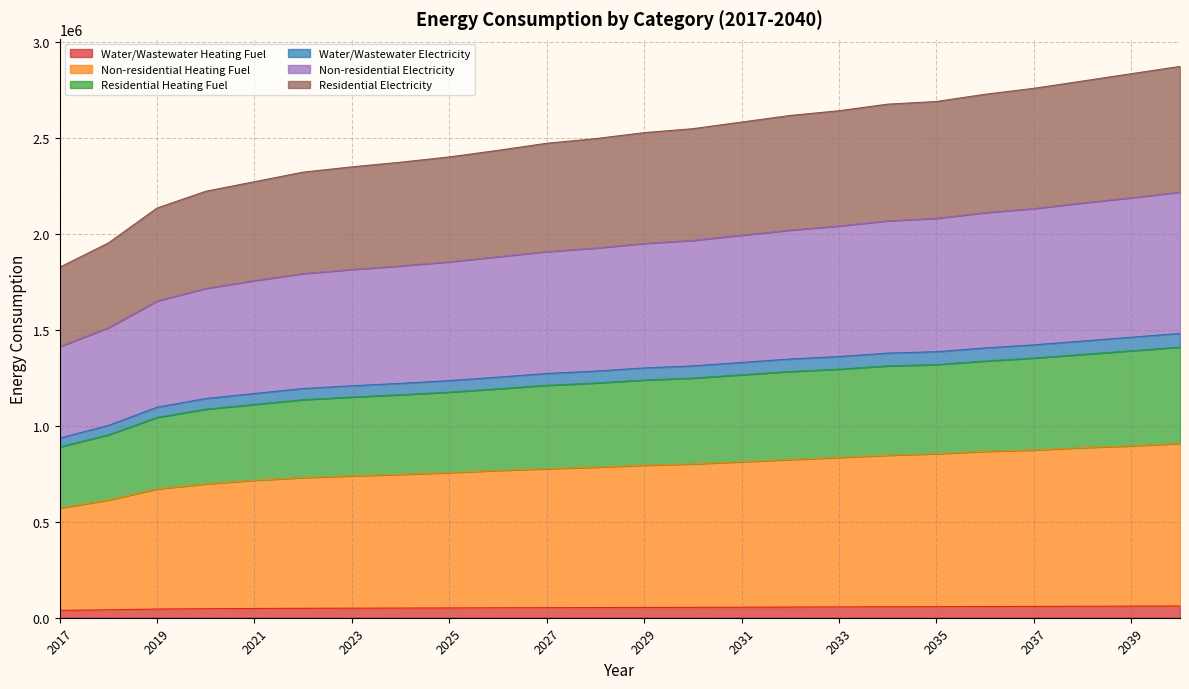

What is the highest value of the Water/Wastewater Heating Fuel series?

61314.8